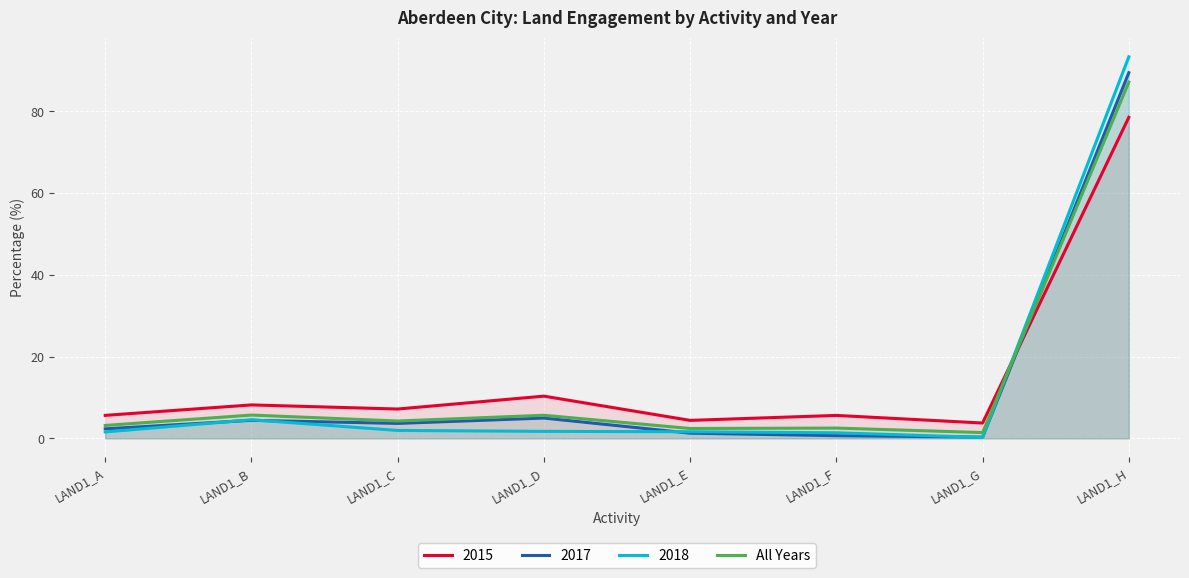

How many series are shown in this chart?

4